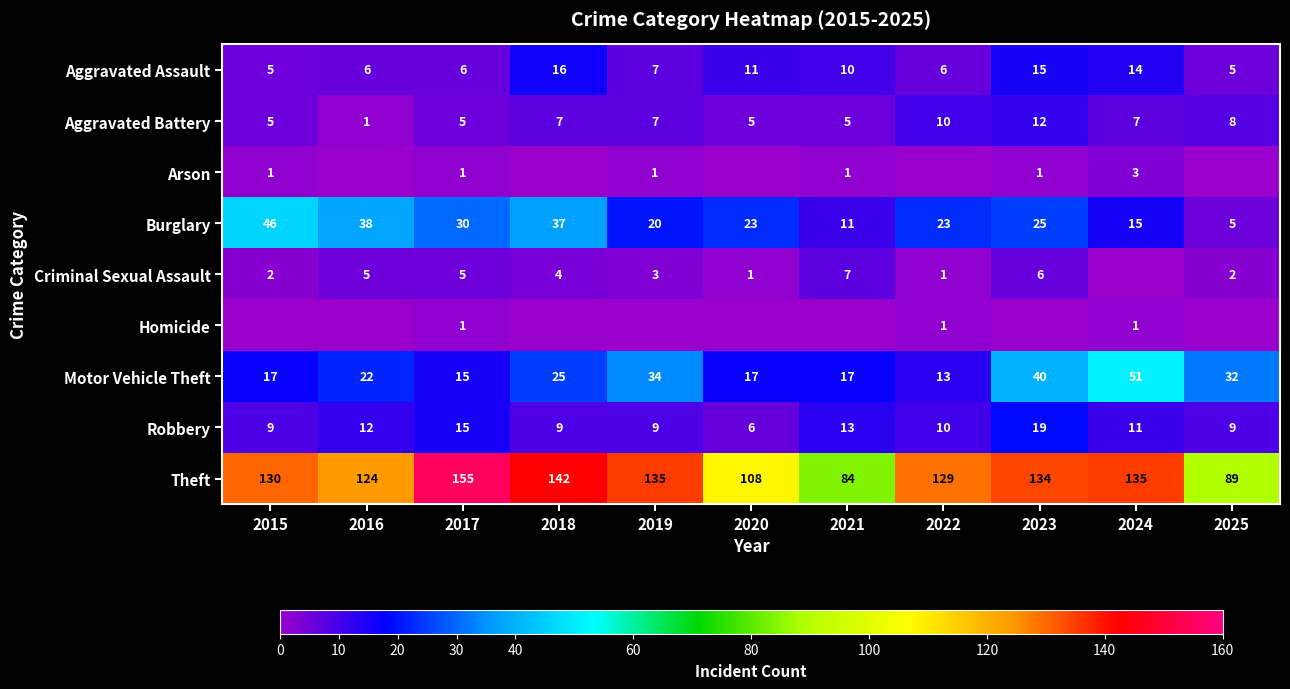

What is the maximum value shown in the chart?

155